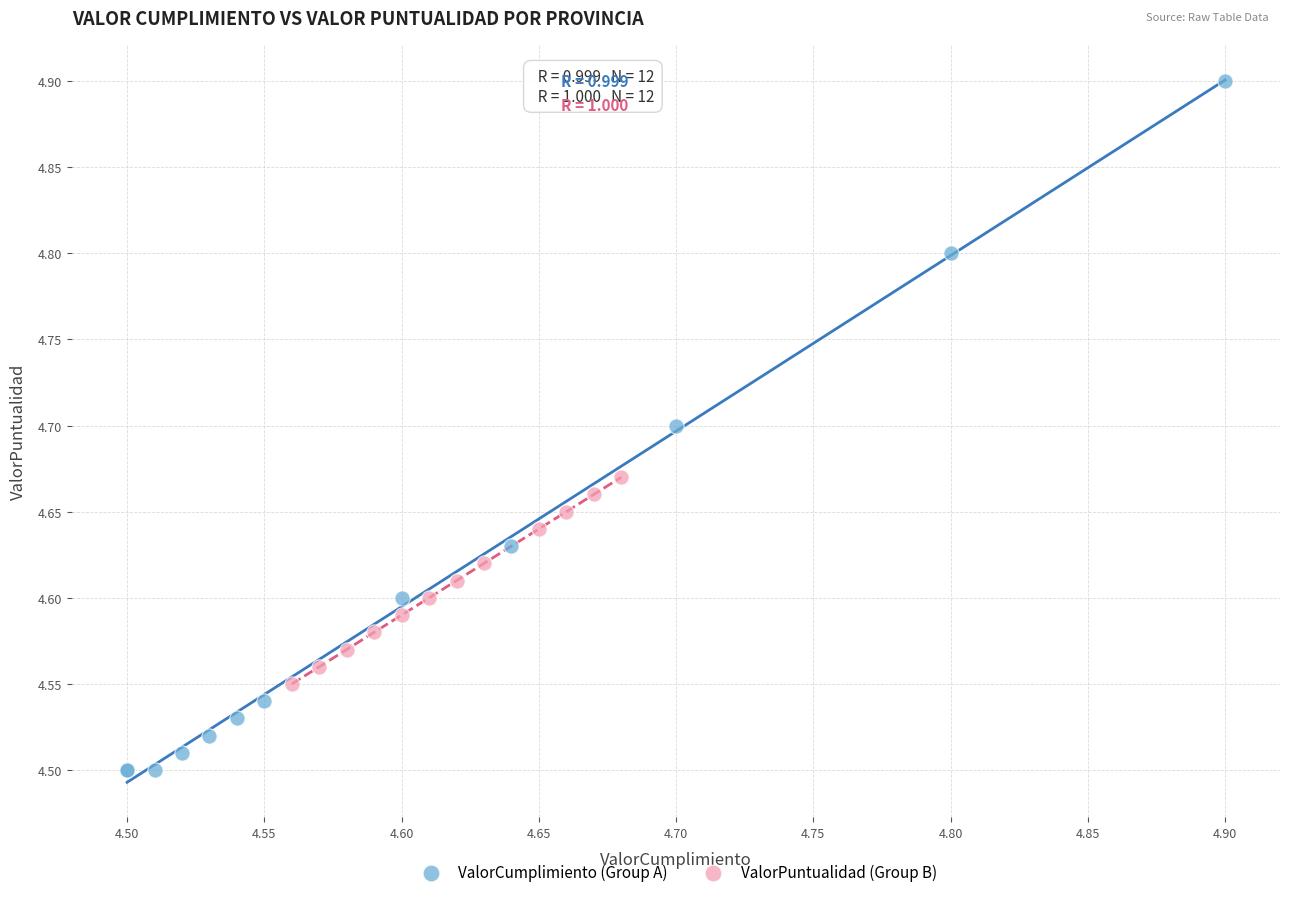

Which series reaches the minimum Y coordinate?

ValorCumplimiento (Group A)